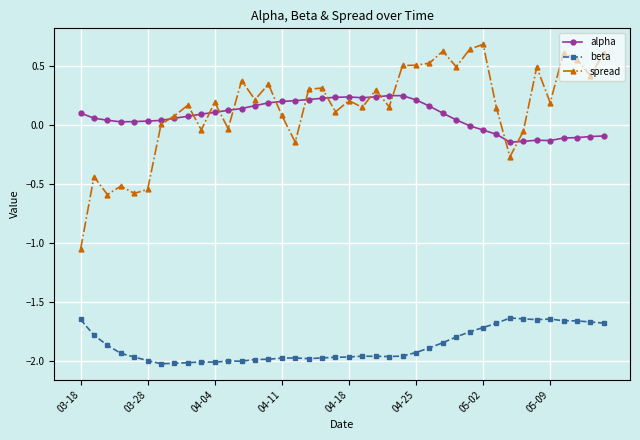

True or false: spread and beta cross at least once.

False